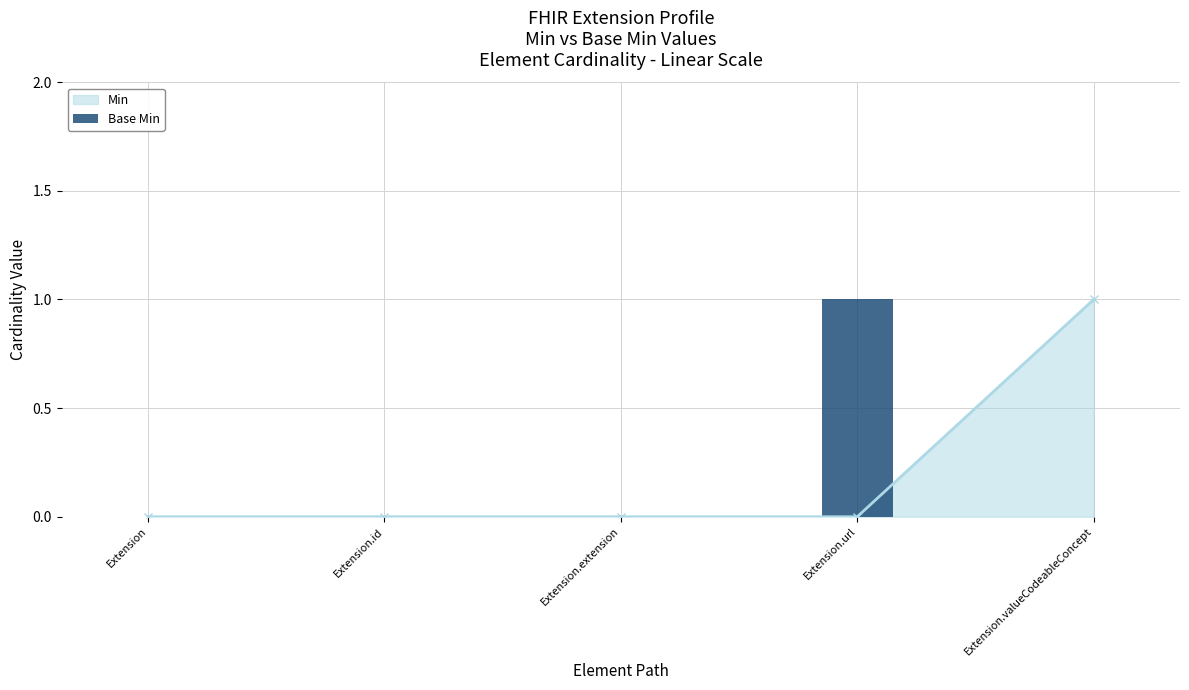

The value of Min at Extension.url is 0. True or false?

True